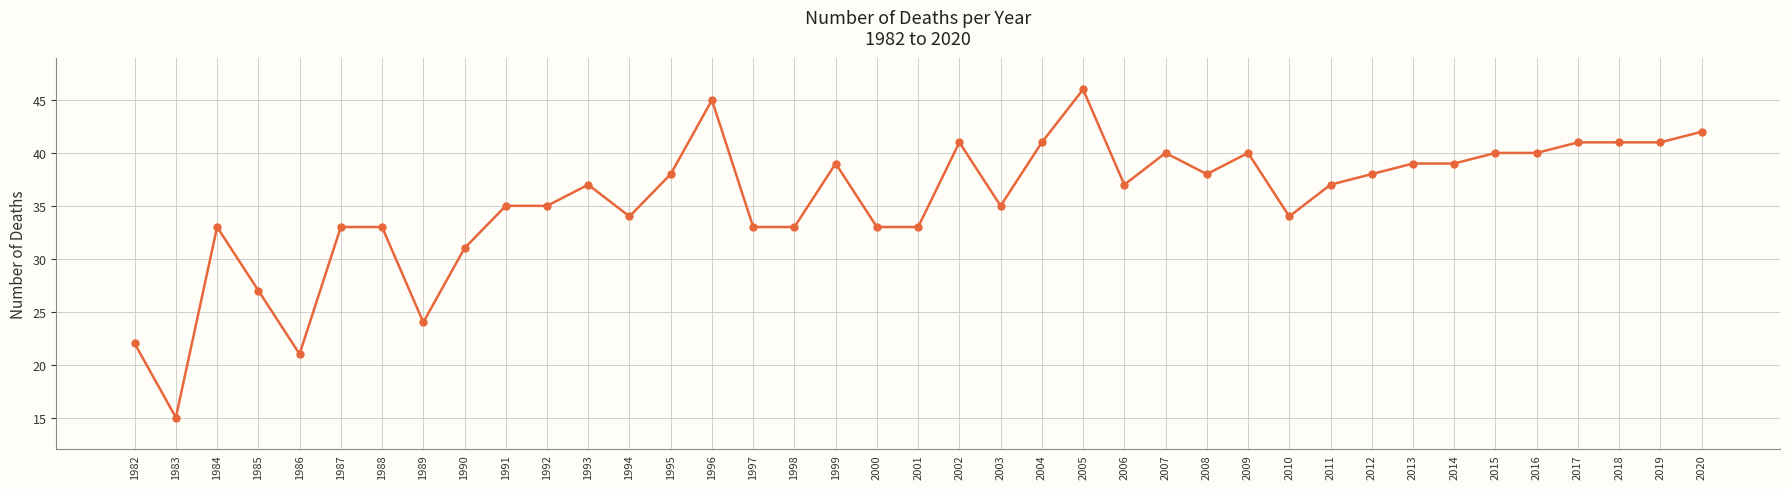

What is the difference between the maximum and minimum values?

31